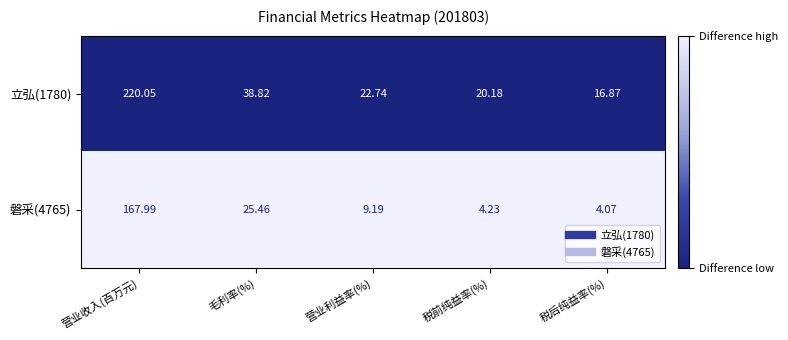

What is the spread (max minus min) of values at 毛利率(%)?

13.4